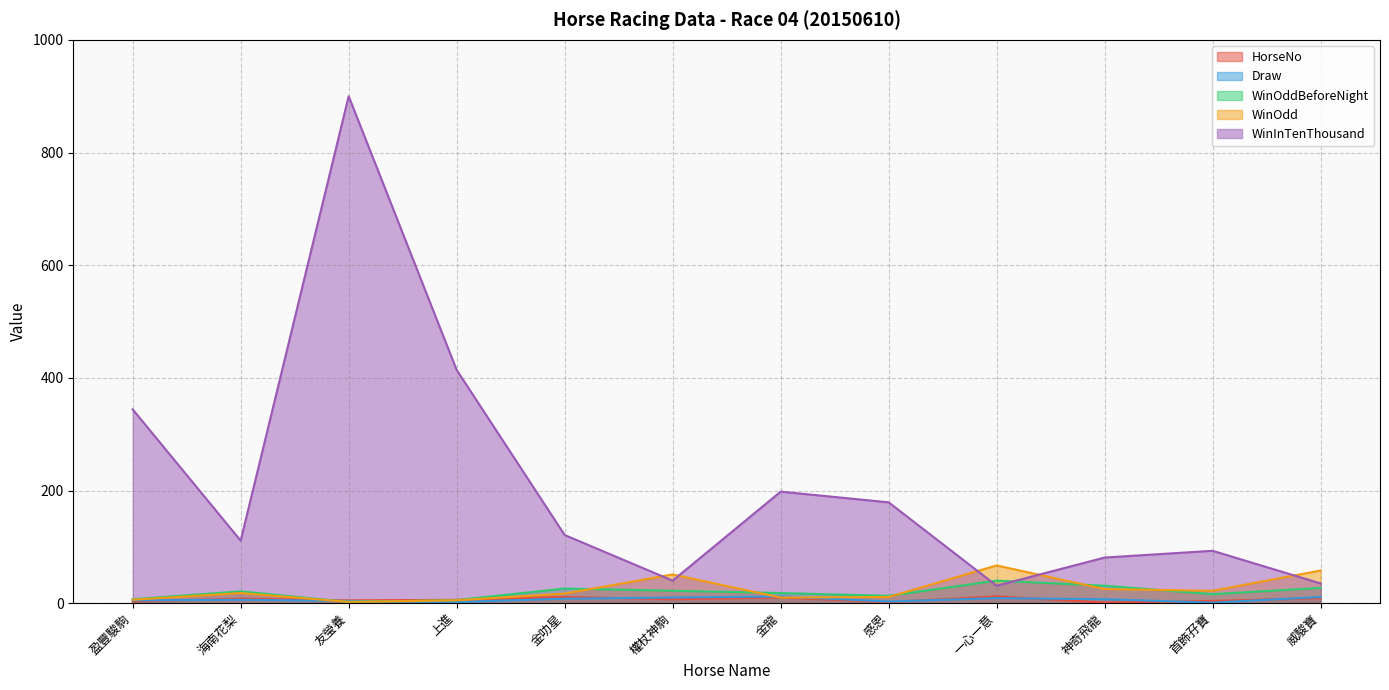

Which series changed the most between 權杖神駒 and 首飾孖寶?

WinInTenThousand